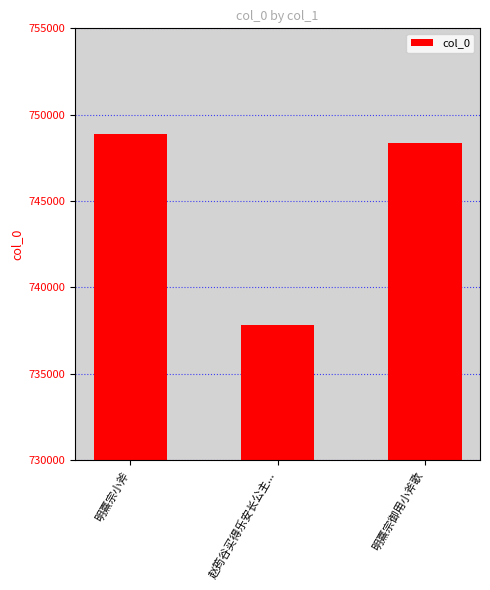

Reading left to right, extract all data points from this chart.

明熹宗小斧=748877	赵筠谷买得乐安长公主...=737849	明熹宗御用小斧歌=748359